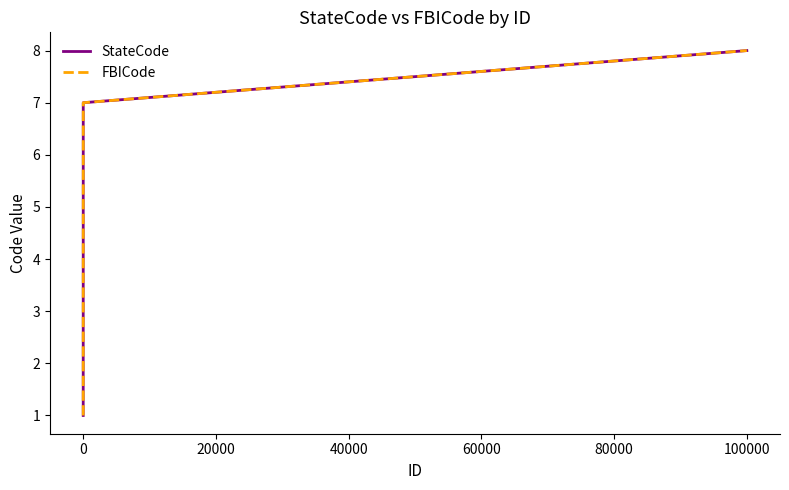

True or false: FBICode and StateCode intersect in this chart.

False